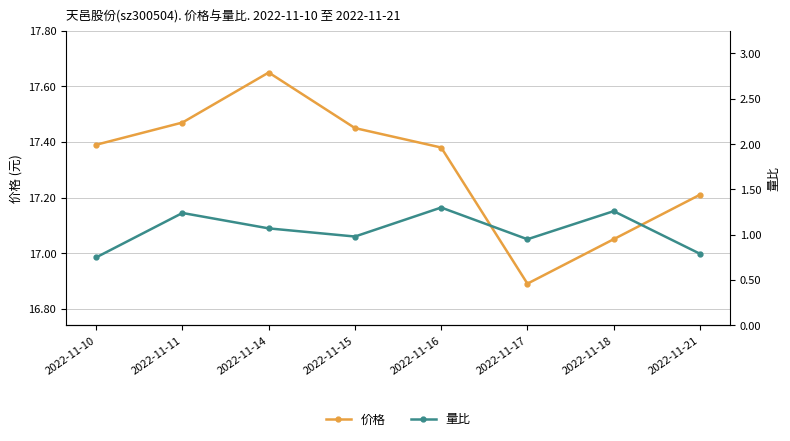

List the series in order of their peak value, lowest first.

量比, 价格